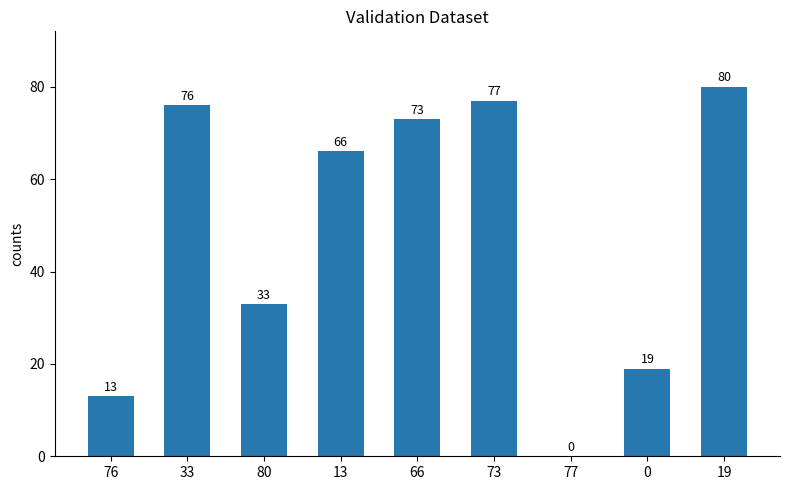

At which label does the data first exceed 66?

33